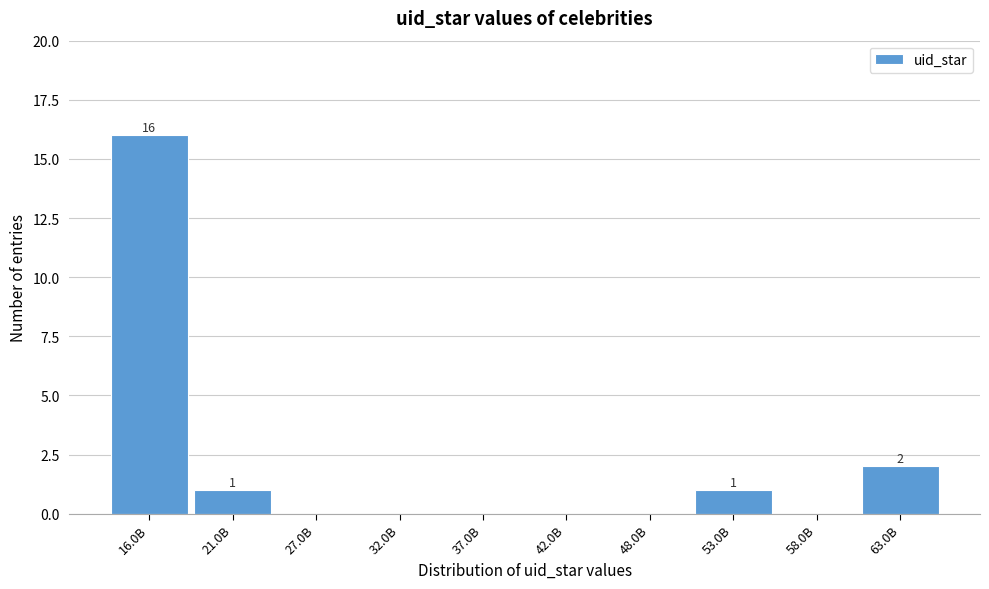

Which has a higher value, 21.0B or 42.0B?

21.0B